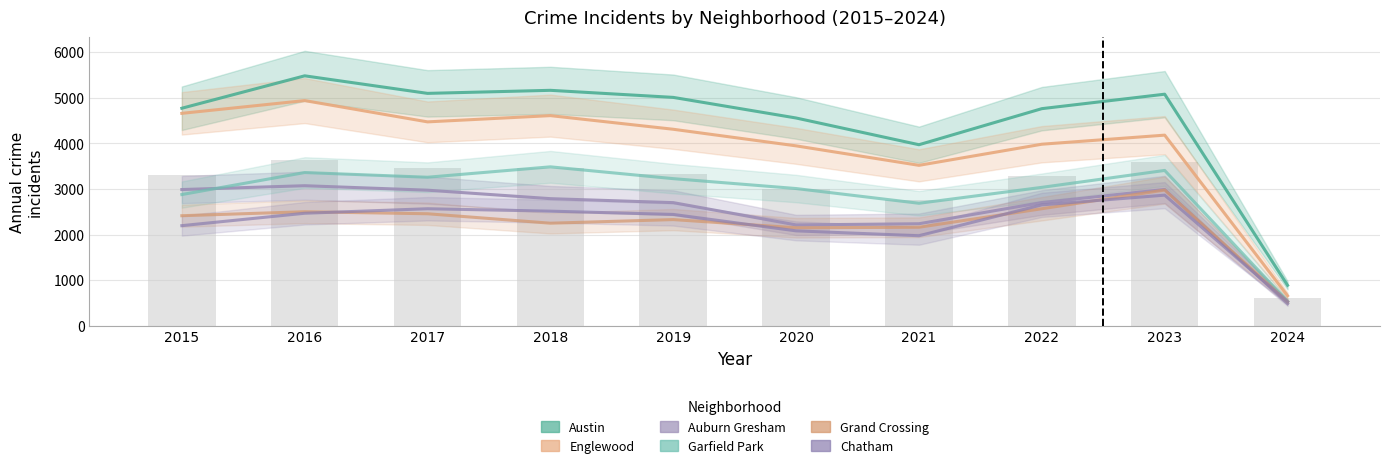

Reading left to right, transcribe all the data shown in this chart.

Austin: 4770	5481	5096	5163	5008	4556	3970	4761	5078	887
Englewood: 4658	4938	4471	4608	4309	3945	3518	3981	4180	658
Auburn Gresham: 2987	3071	2973	2787	2700	2211	2237	2702	2989	486
Garfield Park: 2877	3360	3257	3485	3226	3009	2686	3035	3406	534
Grand Crossing: 2413	2500	2456	2249	2328	2149	2160	2566	2976	527
Chatham: 2195	2467	2566	2513	2441	2081	1974	2651	2864	526